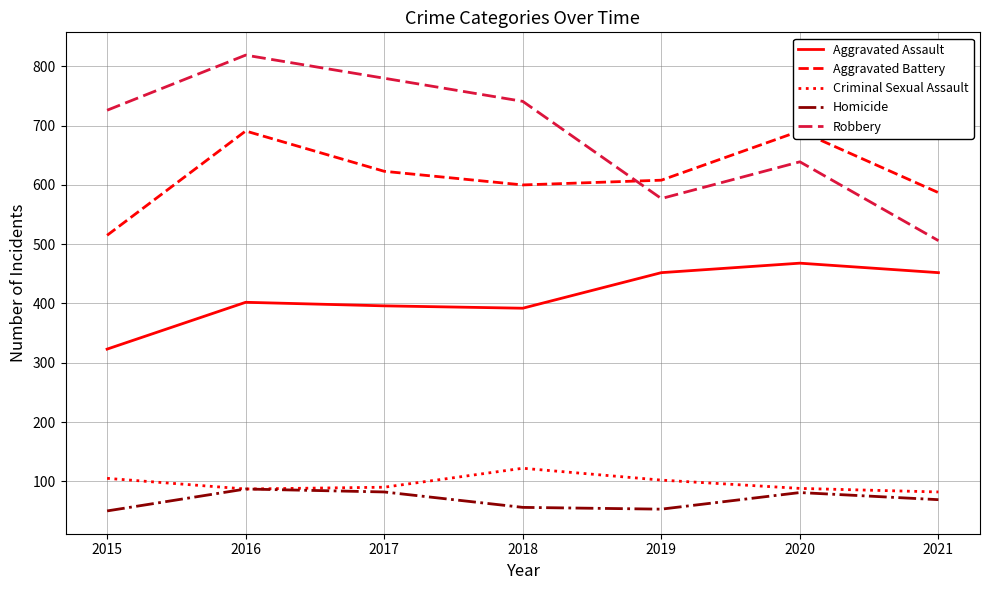

At which category does Aggravated Battery reach its first local valley?

2018